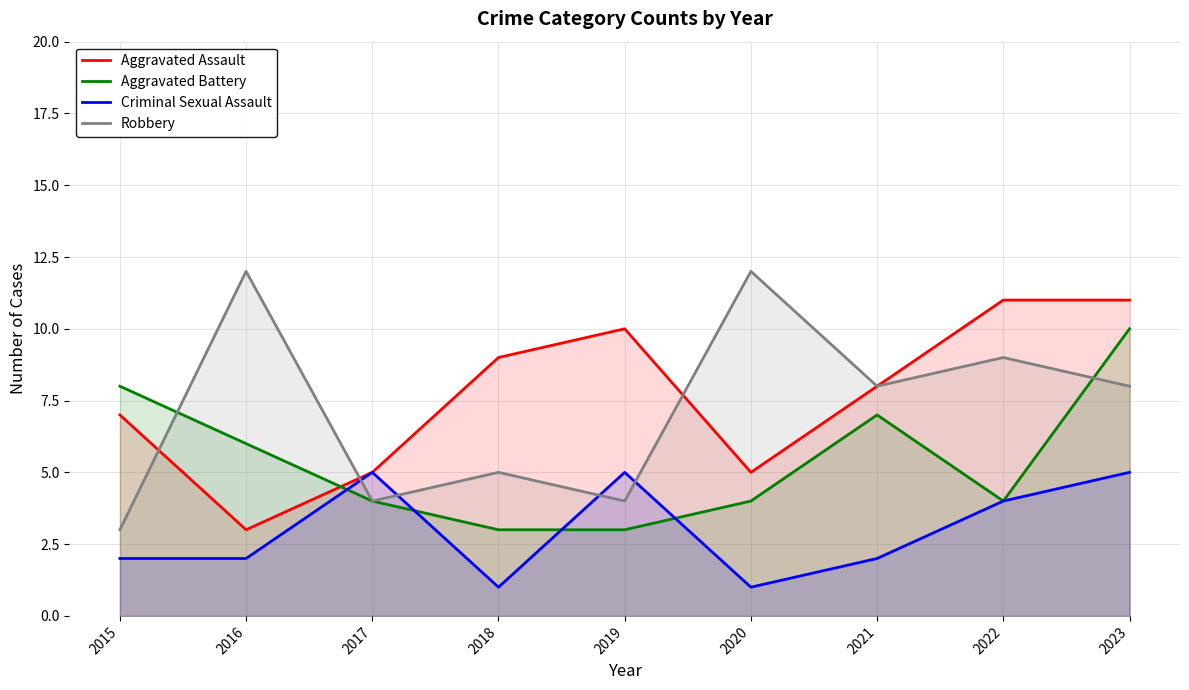

At how many categories does at least one series exceed 11?

2